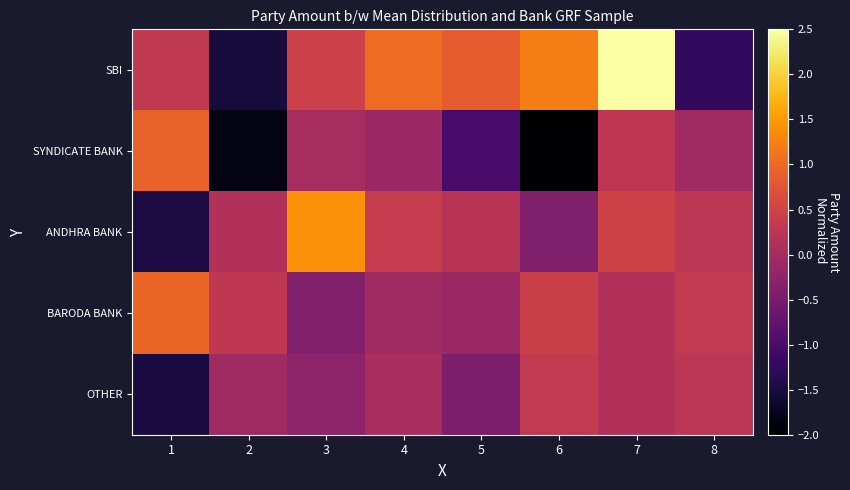

How many distinct data groups are displayed?

5